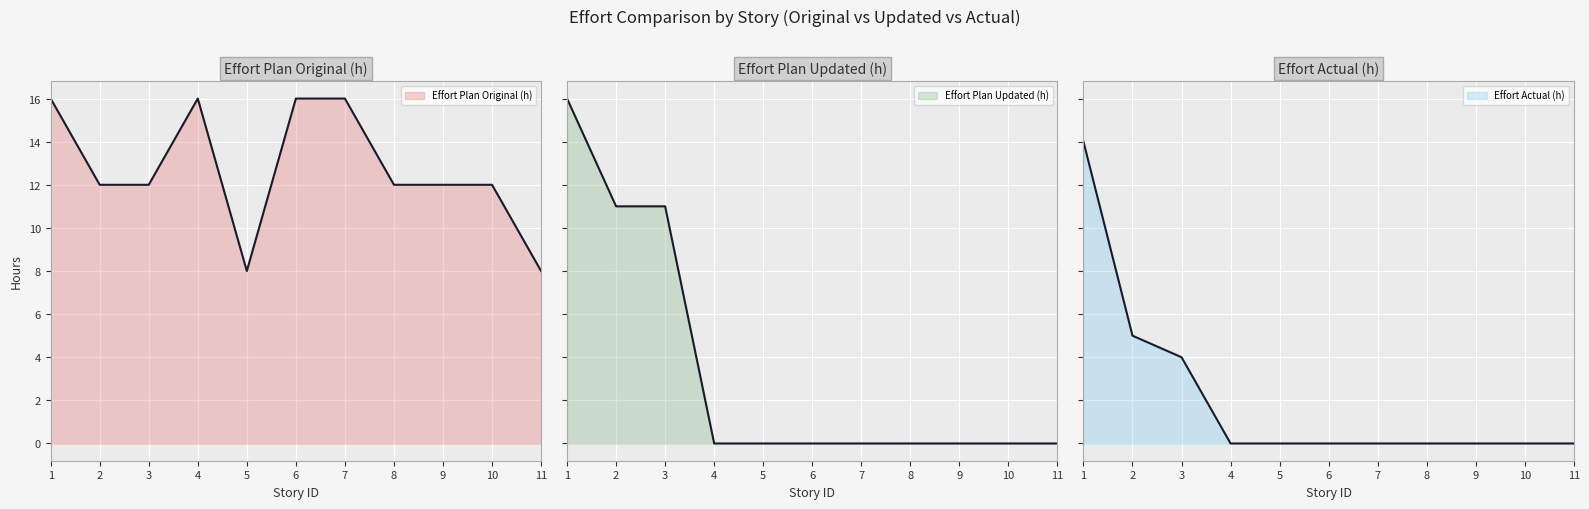

In Effort Plan Original (h), how many points are lower than both neighbors (excluding endpoints)?

1